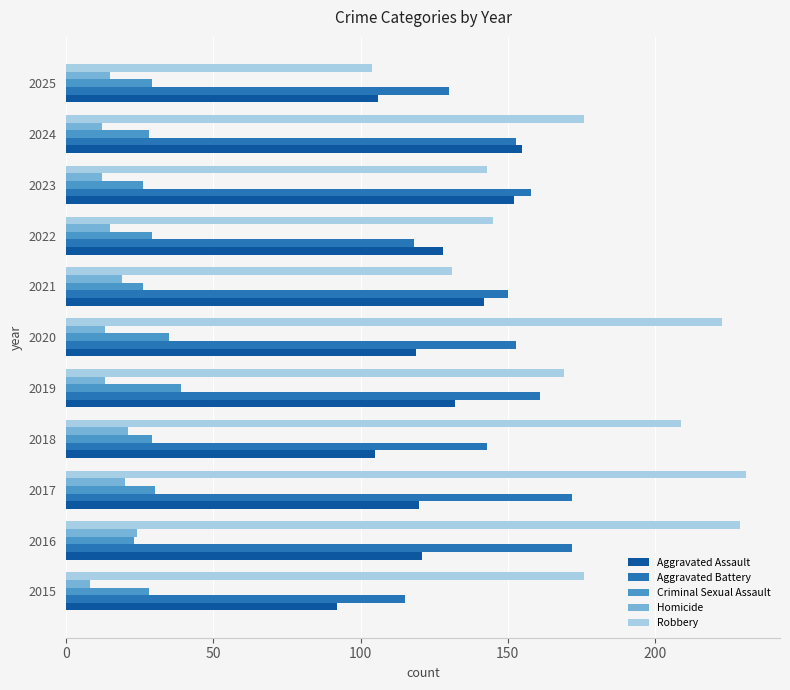

What is the sum of all Aggravated Assault values?

1372